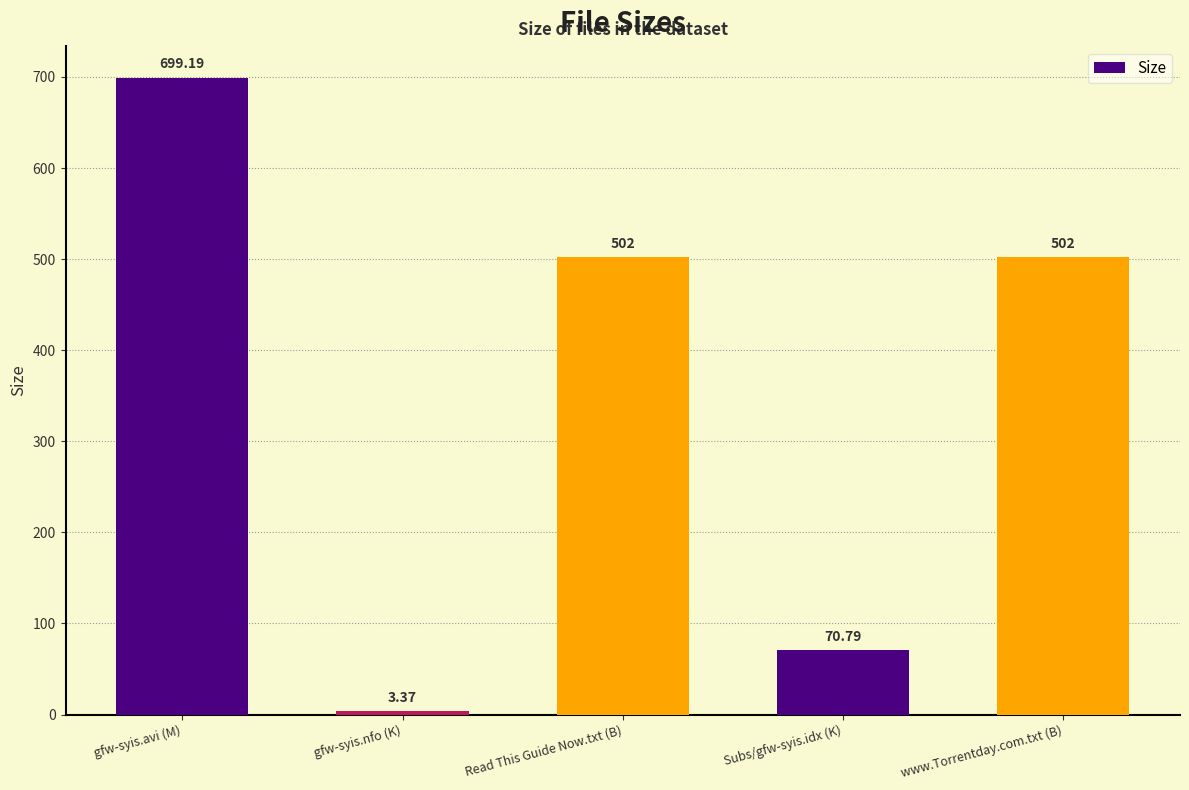

The chart shows a value of 70.8 at Subs/gfw-syis.idx (K). True or false?

True